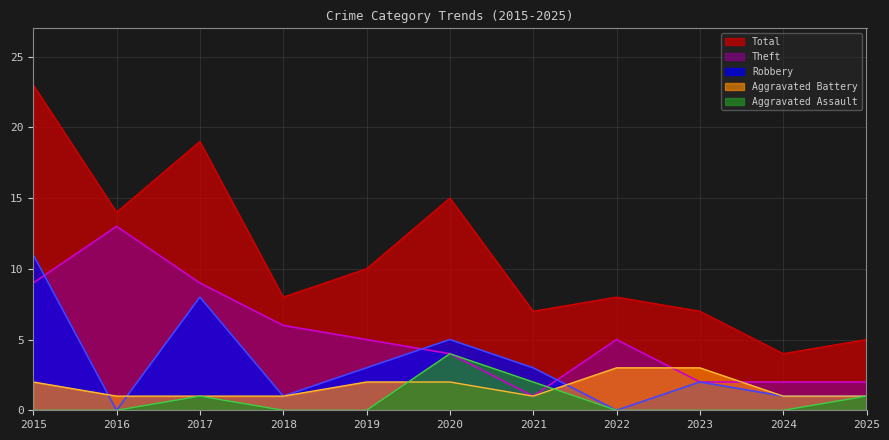

List the labels in order of Total value, largest first.

2015, 2017, 2020, 2016, 2019, 2018, 2022, 2021, 2023, 2025, 2024